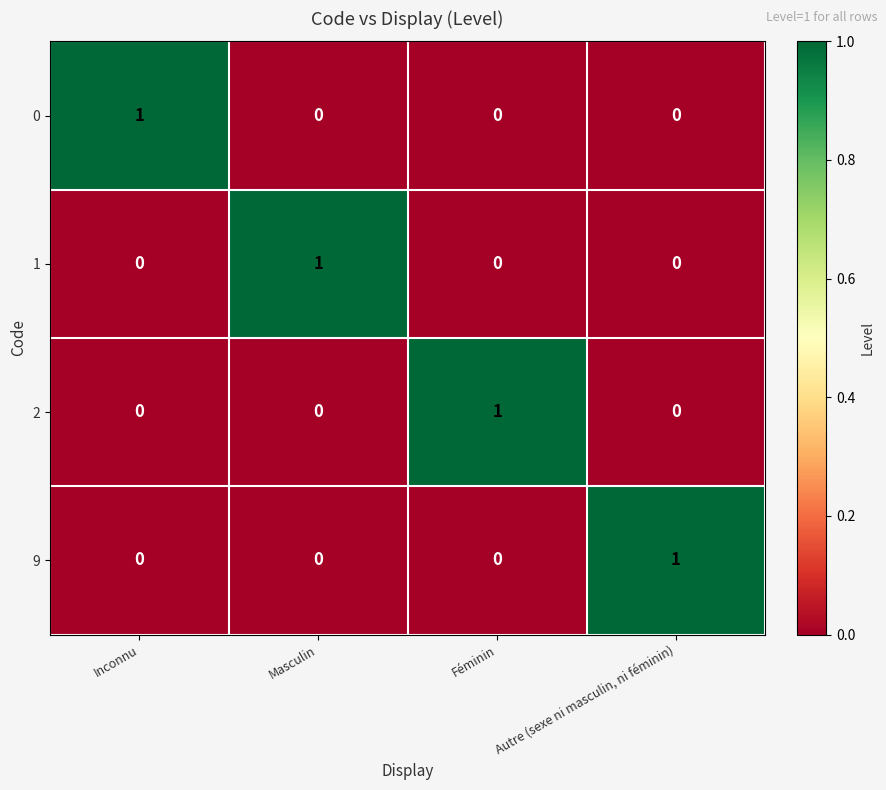

Reading left to right, list all the values displayed in this chart.

0: 1	0	0	0
1: 0	1	0	0
2: 0	0	1	0
9: 0	0	0	1